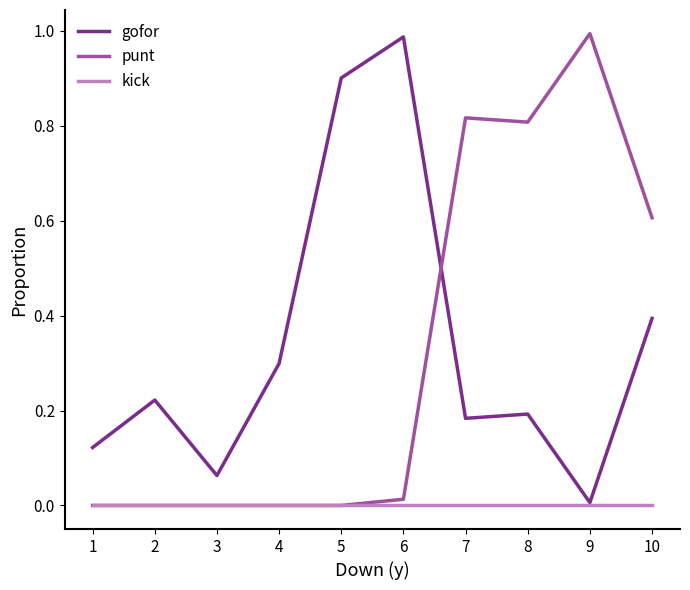

At which label does gofor reach its minimum?

9